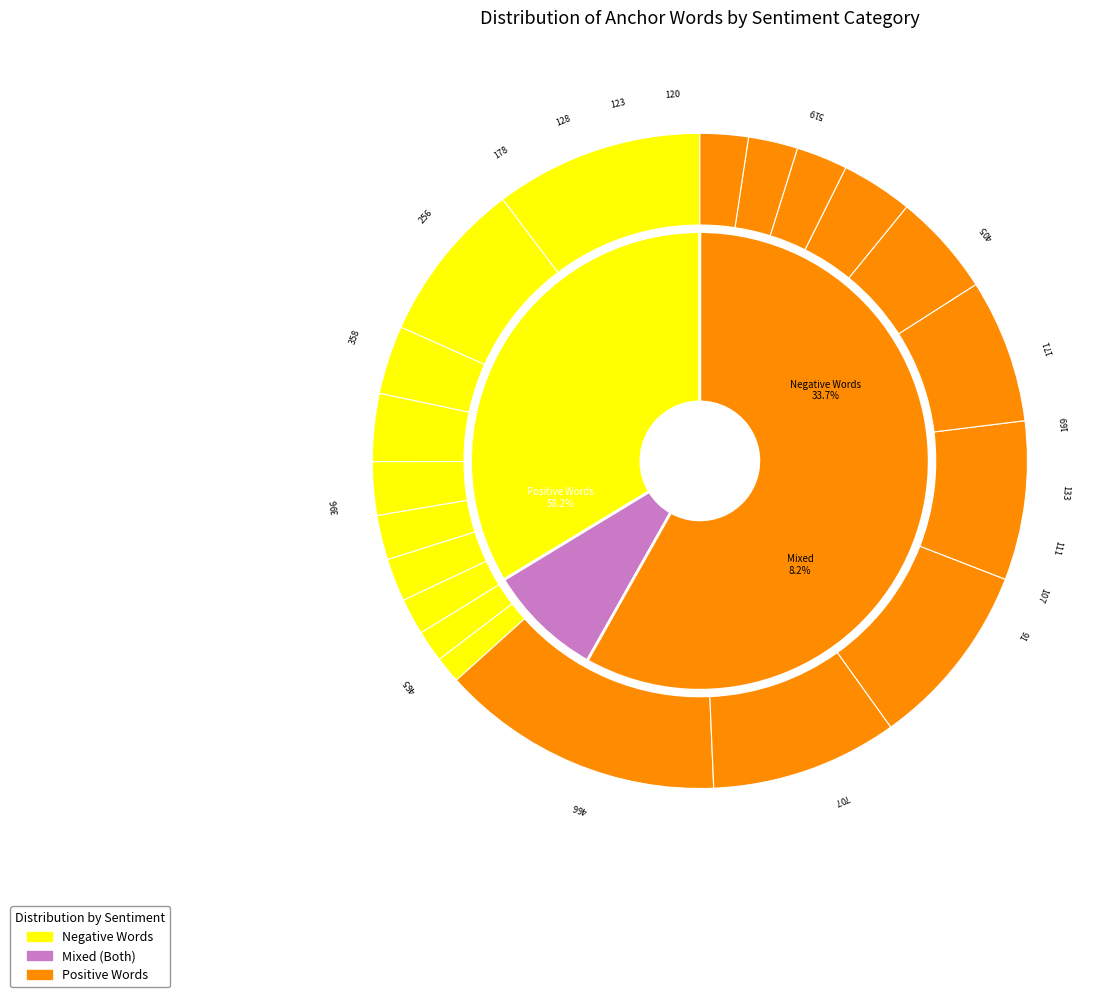

What percentage is the 4 slice, to the nearest percent?

7%